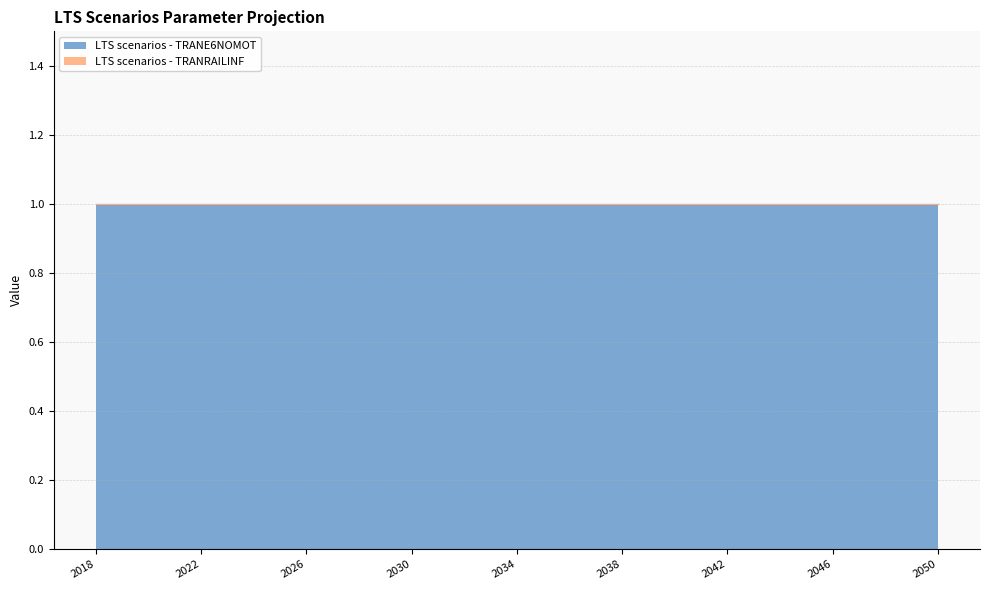

How many lines are shown in the chart?

2